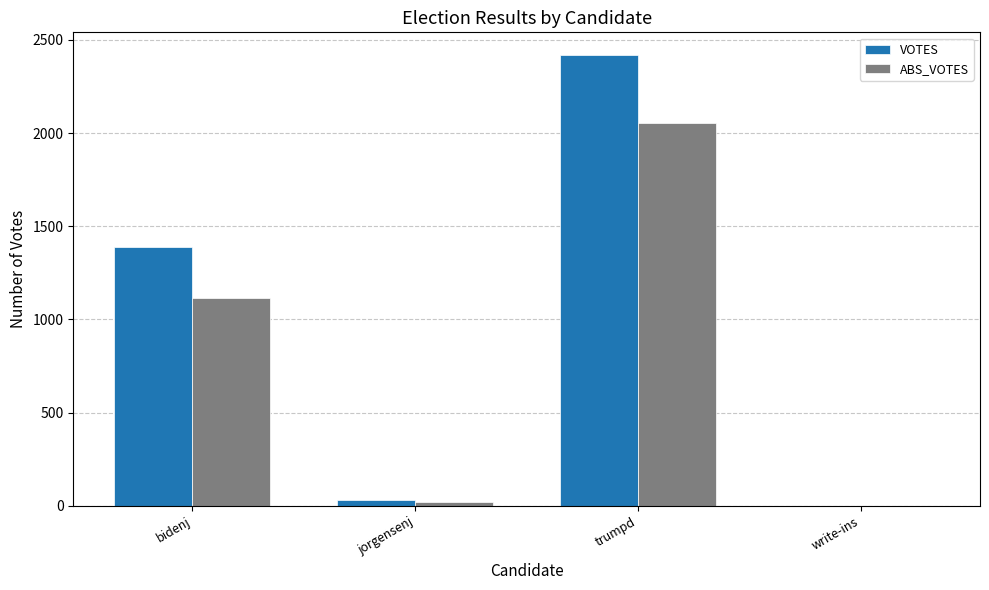

True or false: VOTES has a value of 2420 at trumpd.

True